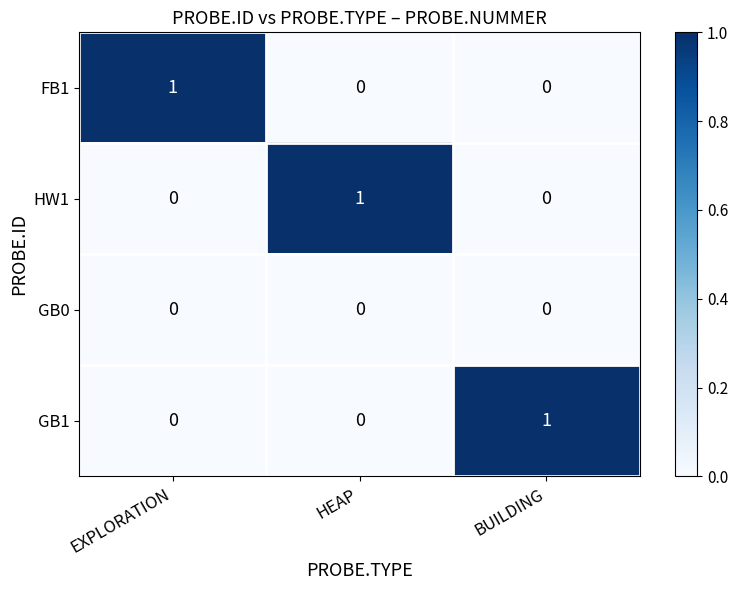

Reading left to right, extract all data points from this chart.

FB1: EXPLORATION=1	HEAP=0	BUILDING=0
HW1: EXPLORATION=0	HEAP=1	BUILDING=0
GB0: EXPLORATION=0	HEAP=0	BUILDING=0
GB1: EXPLORATION=0	HEAP=0	BUILDING=1